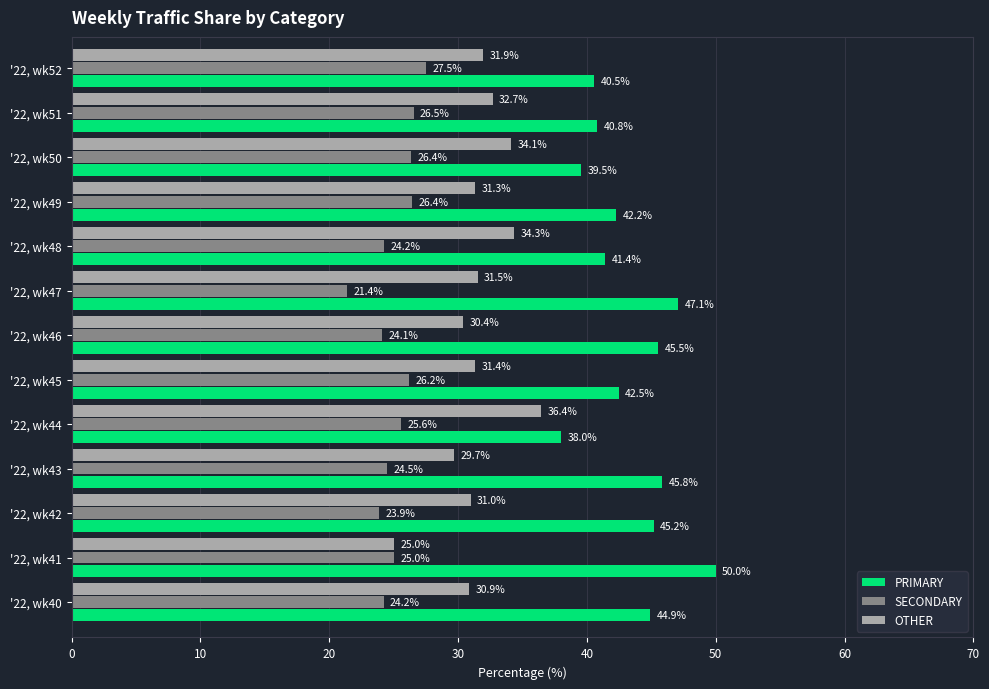

What is the difference between the maximum and minimum values in the PRIMARY series?

12.0